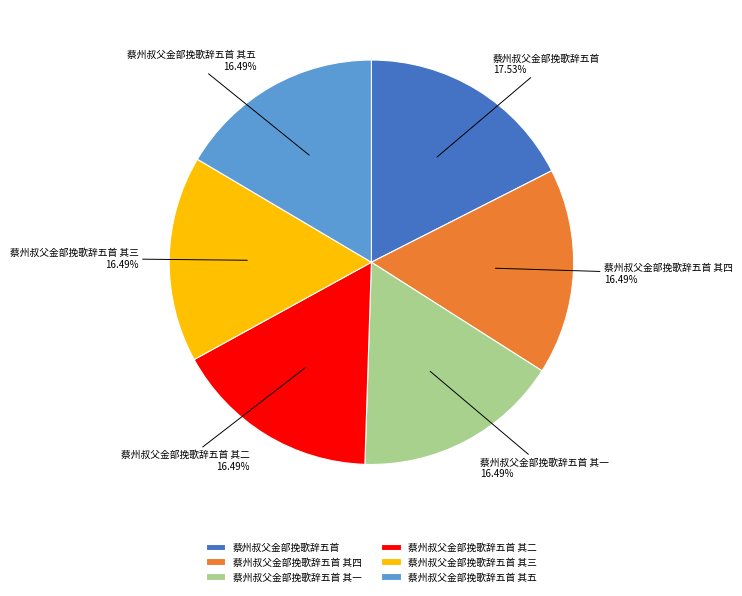

What portion of the pie excludes 蔡州叔父金部挽歌辞五首 其三?

83.5%